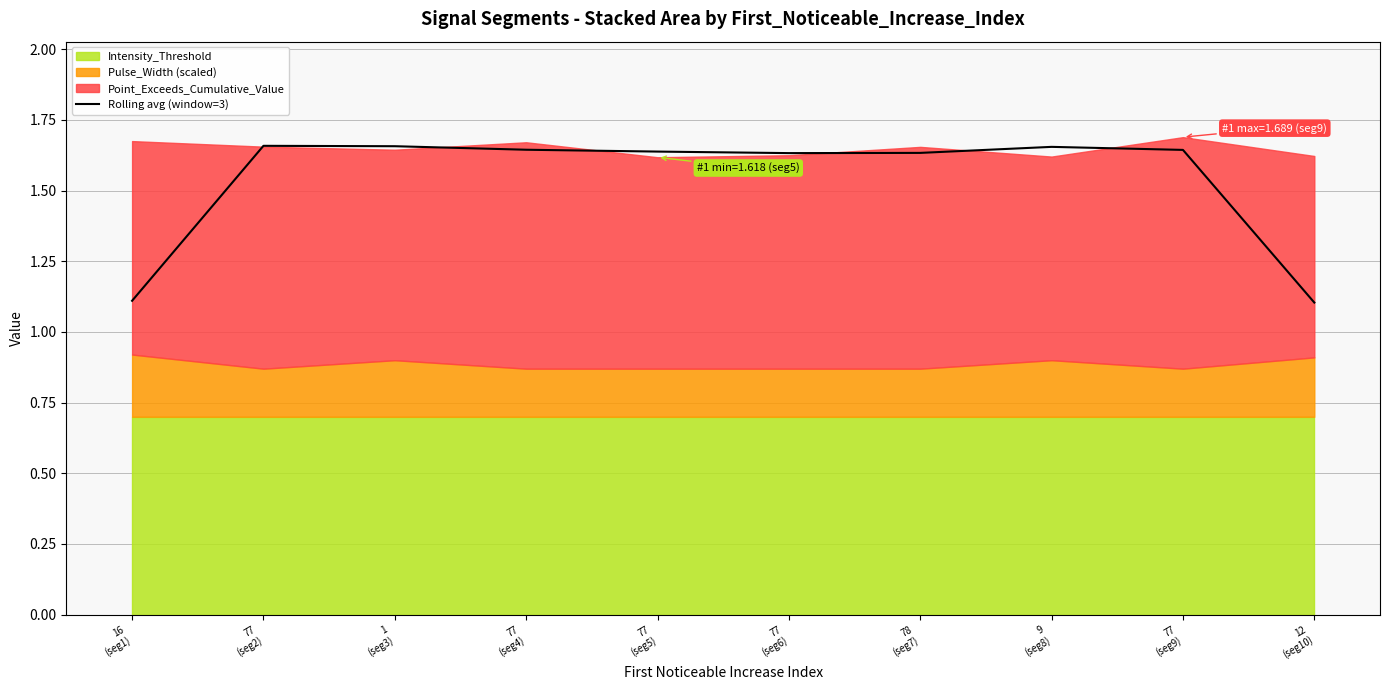

Is it true that the value at 16
(seg1) is 1.1?

True